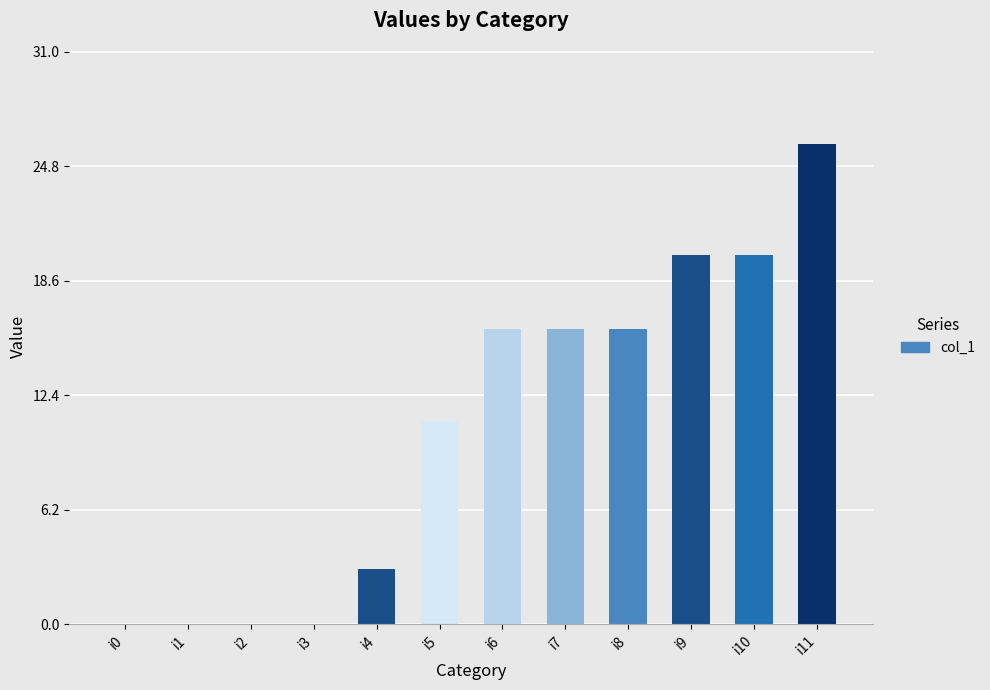

What is the maximum value shown in the chart?

26